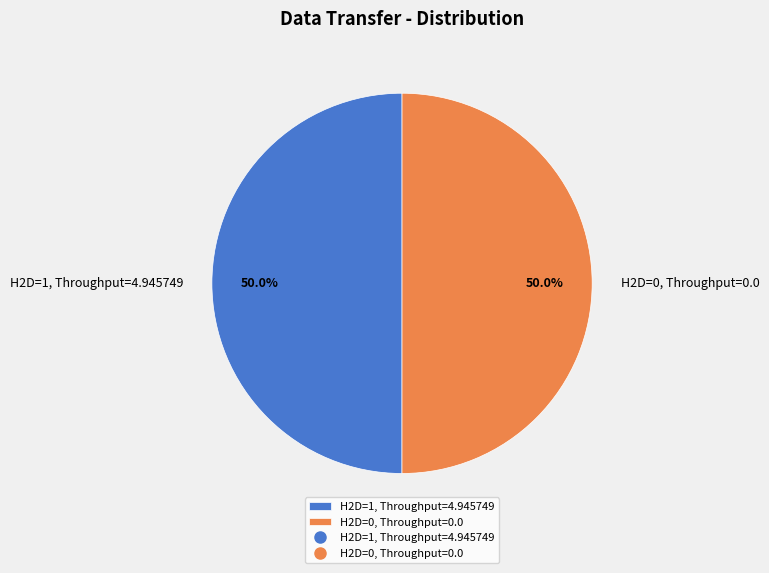

Do H2D=1, Throughput=4.945749 and H2D=0, Throughput=0.0 together represent more than half of the pie?

Yes